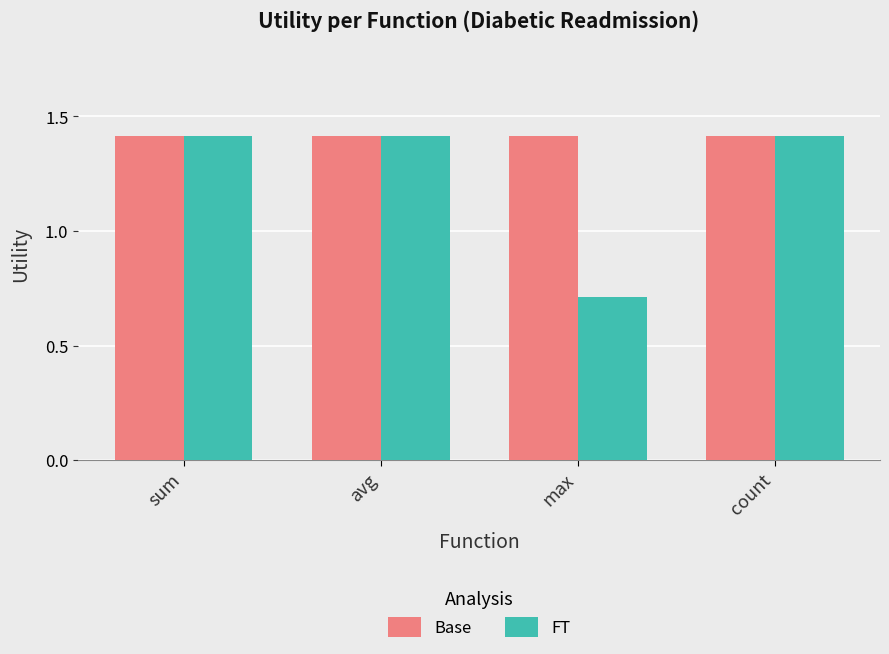

How many data points does each series have?

4